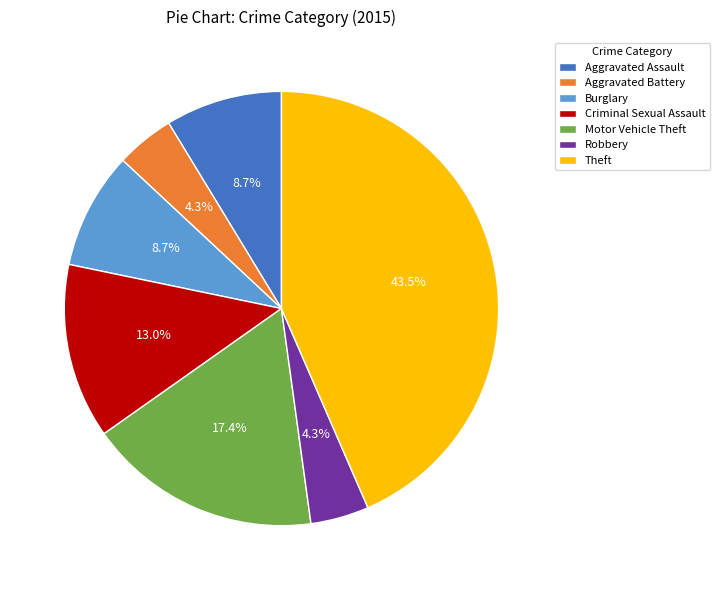

Is it true that Criminal Sexual Assault is 2% of the pie?

False